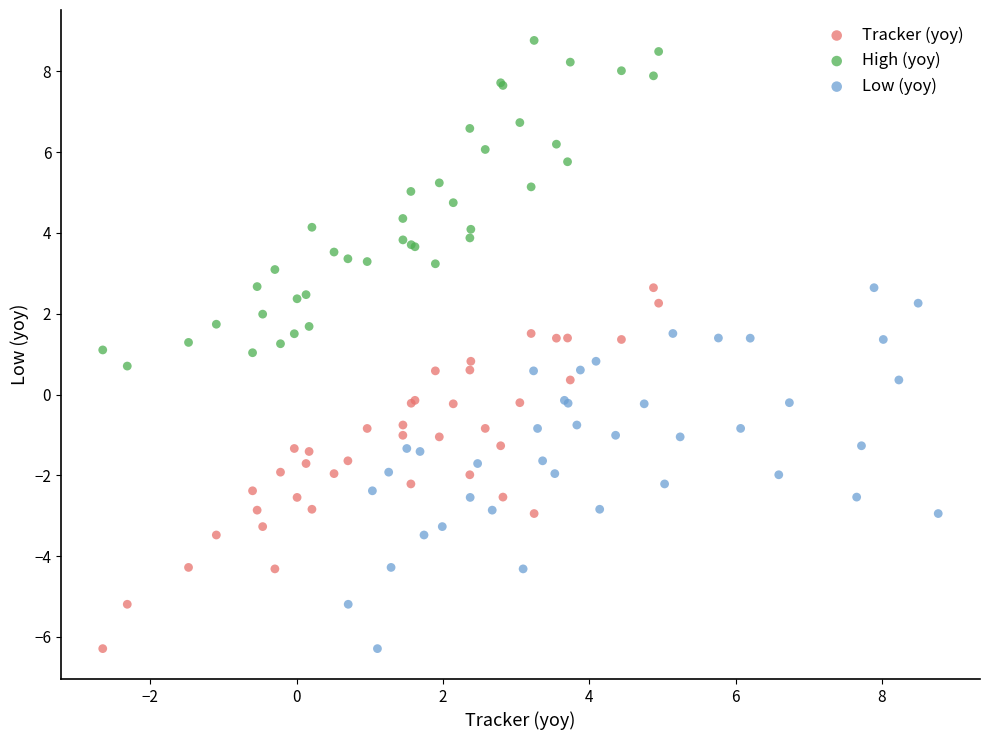

Which series contains the highest Y value?

High (yoy)